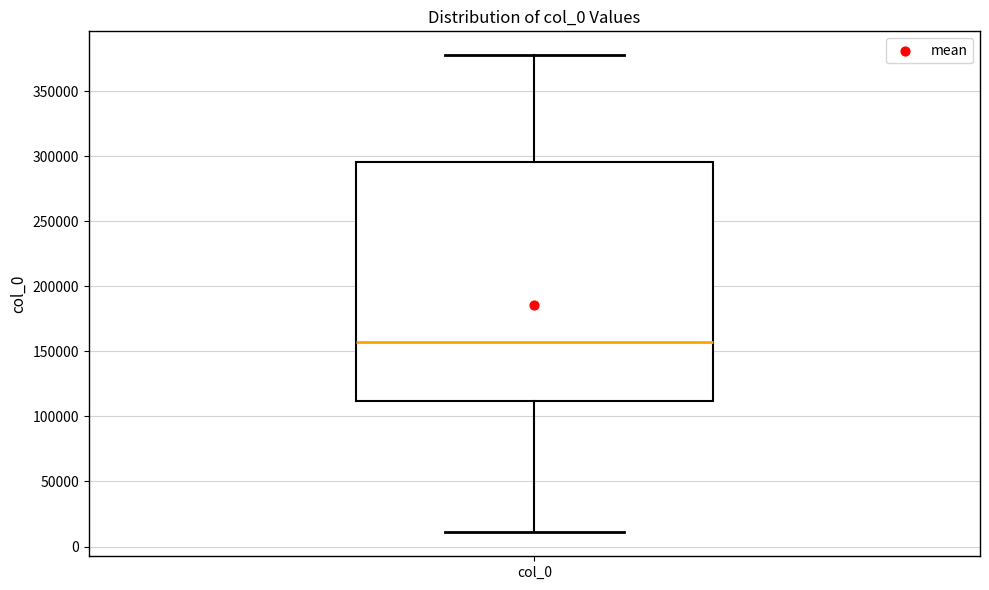

Read this box plot against the y-axis: the position of the median line, the range covered by the box, and the ends of both whiskers. The values are not printed on the chart, so give them approximately, as read against the axis.

median 155000, box 110000 to 295000, whiskers 10000 to 380000